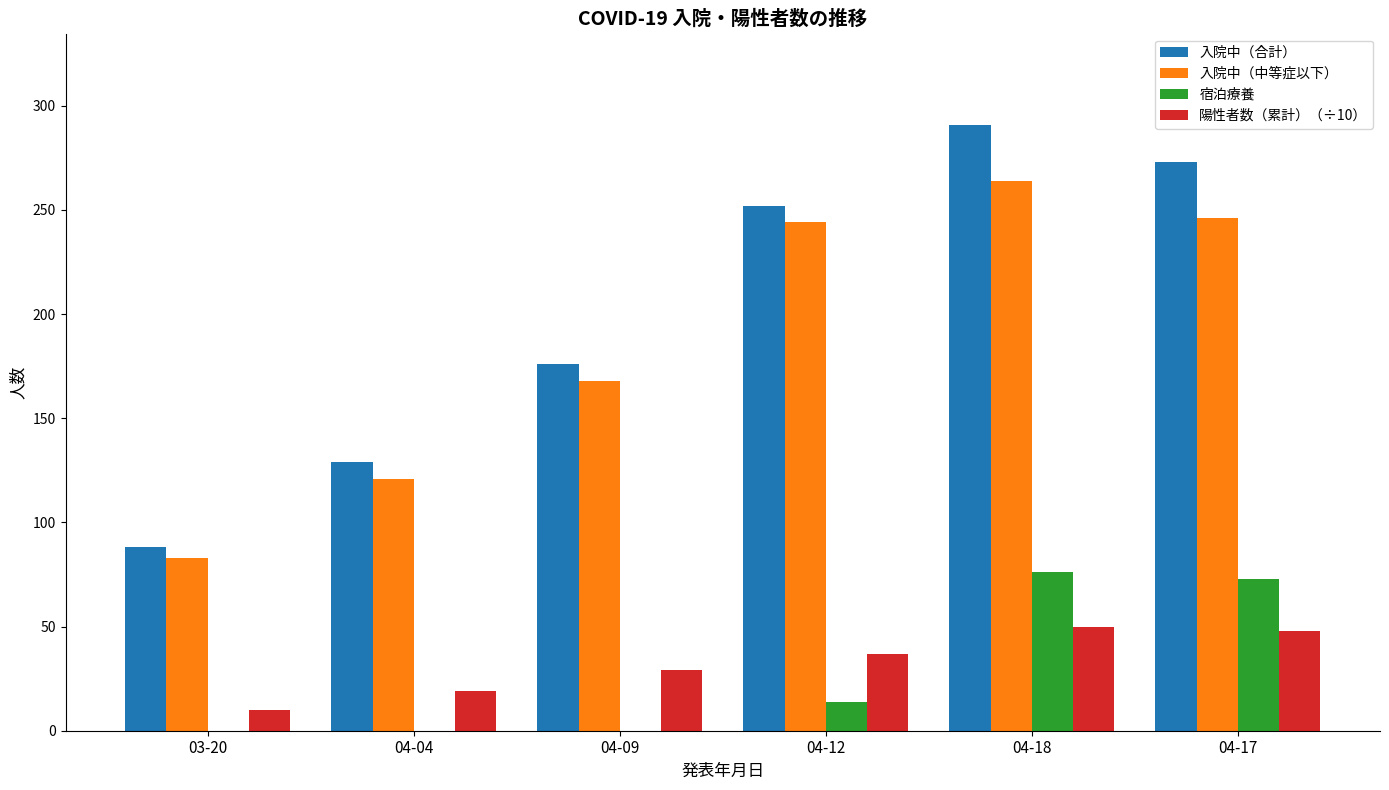

Reading right to left, transcribe all the data shown in this chart.

入院中（合計）: 04-17=273	04-18=291	04-12=252	04-09=176	04-04=129	03-20=88
入院中（中等症以下）: 04-17=246	04-18=264	04-12=244	04-09=168	04-04=121	03-20=83
宿泊療養: 04-17=73	04-18=76	04-12=14	04-09=0	04-04=0	03-20=0
陽性者数（累計）（÷10）: 04-17=48	04-18=50	04-12=37	04-09=29	04-04=19	03-20=10